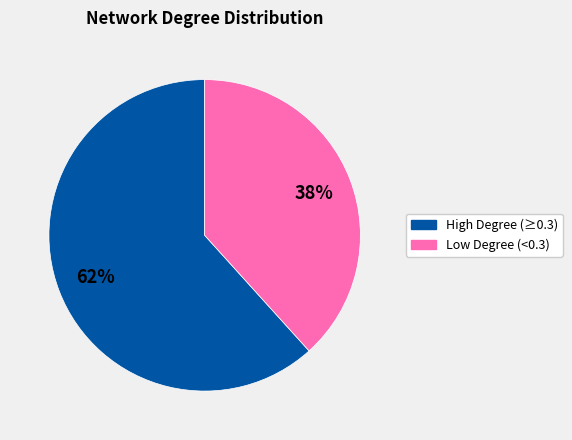

To the nearest percent, what is the average slice percentage?

50%